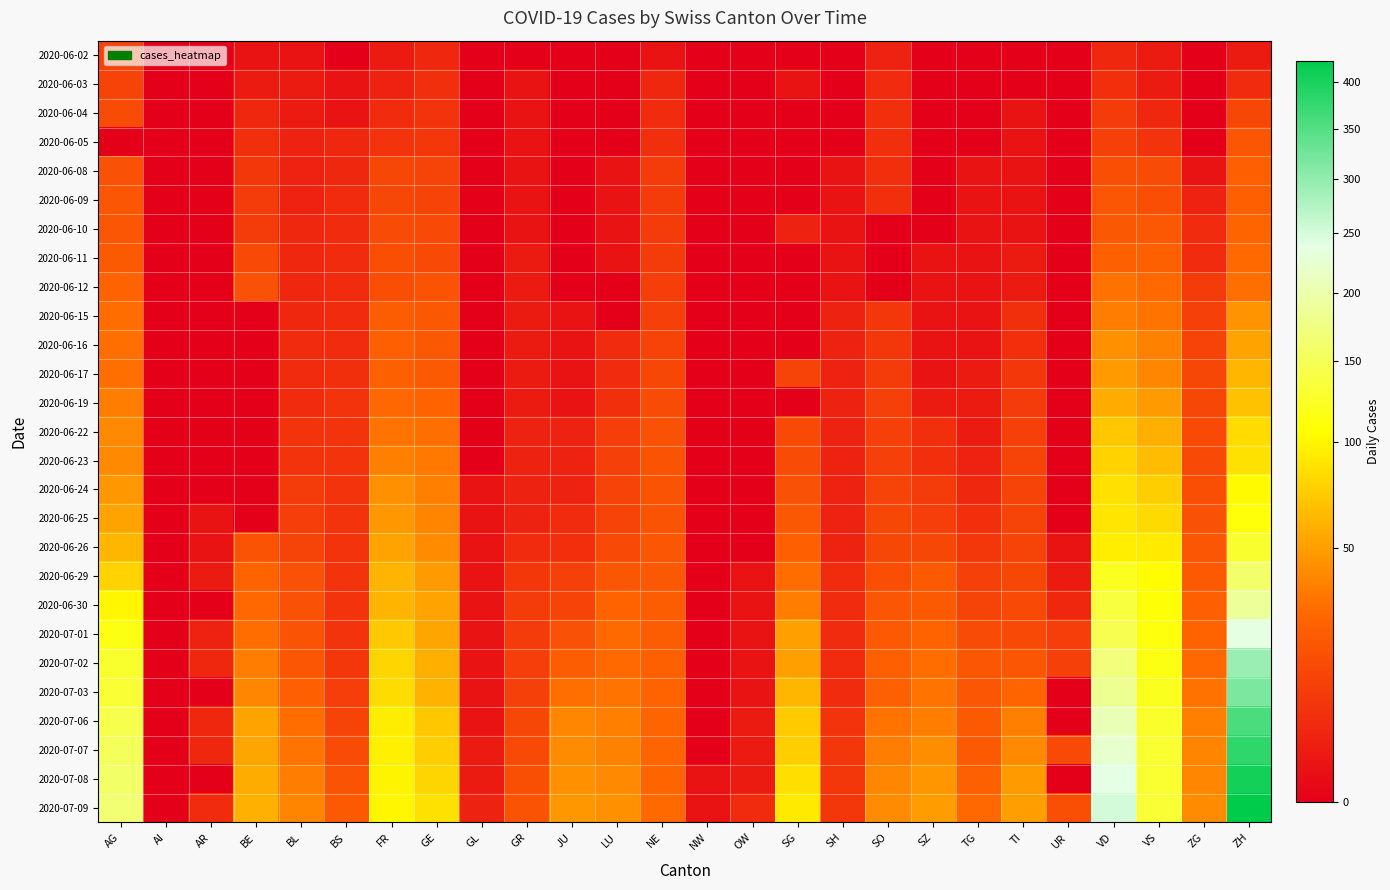

What is the spread (max minus min) of values at BL?

37